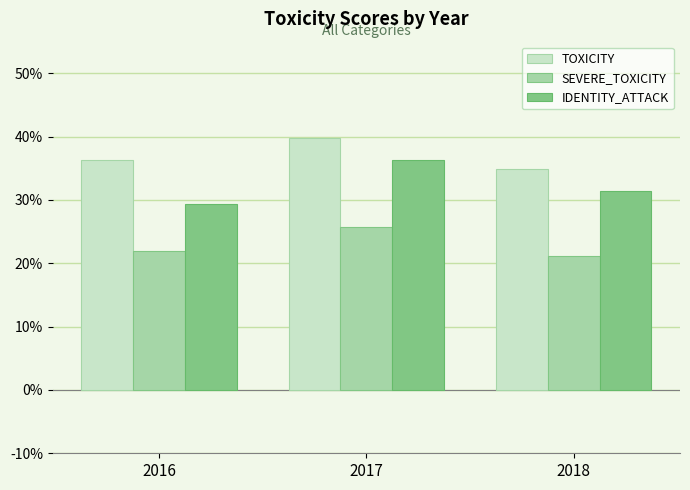

What is the total value across all series at 2018?

0.9